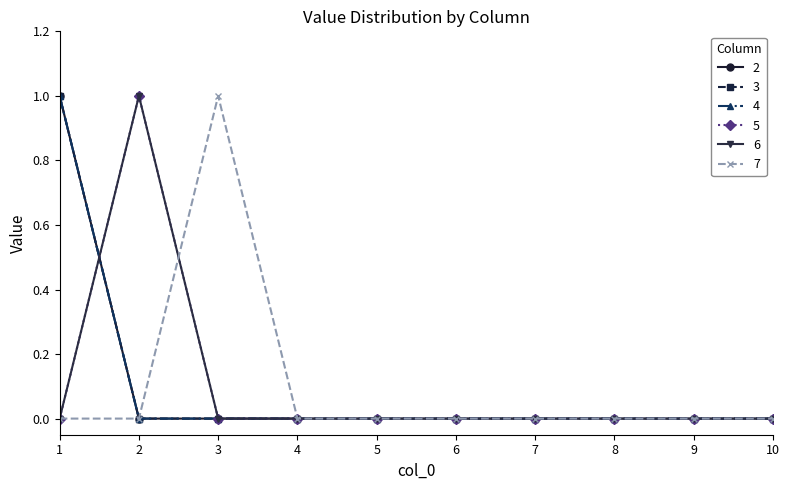

Is it true that 5 equals 0 at 10?

True